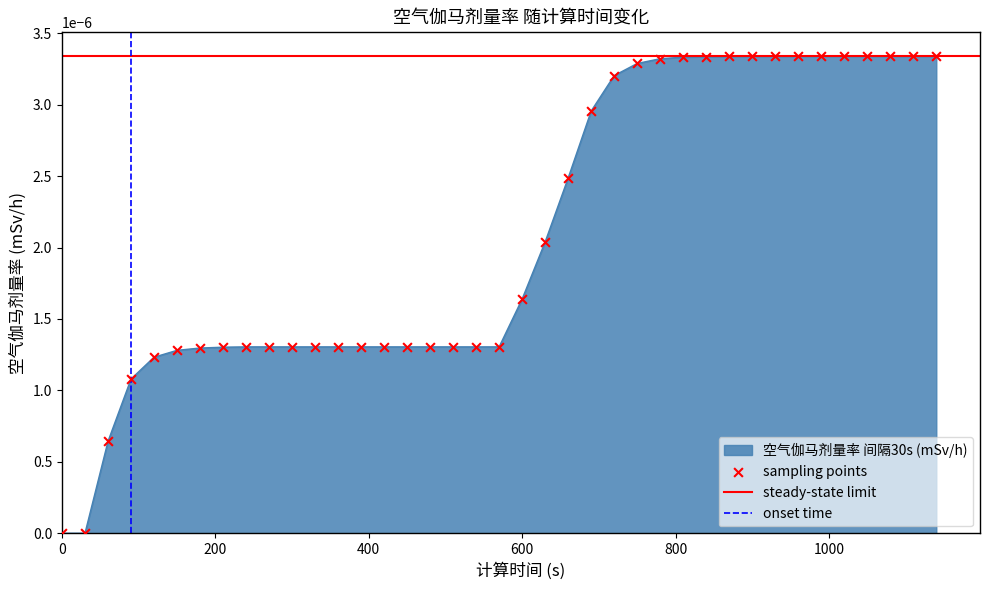

Between 900 and 840, which is larger?

900